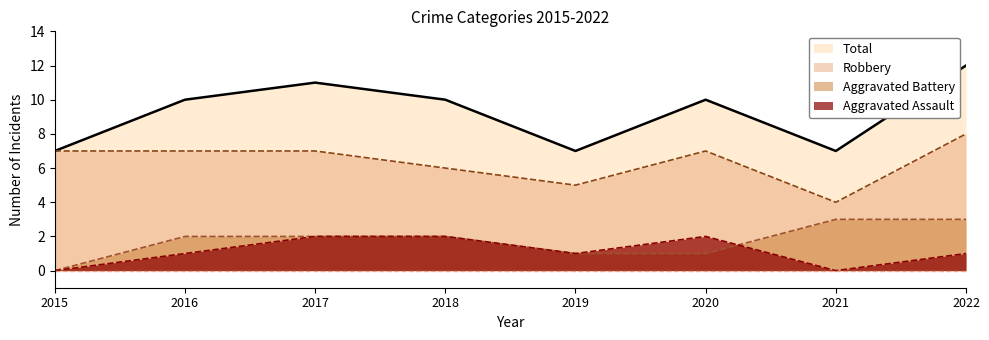

What are all the series names shown in the legend?

Total, Robbery, Aggravated Battery, Aggravated Assault